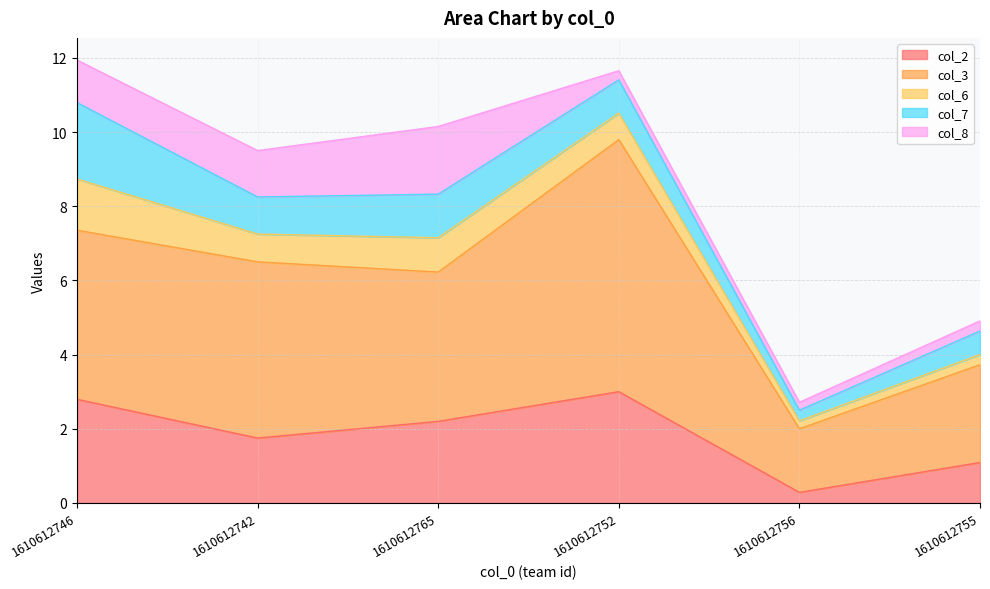

What is the minimum value for col_7?

0.3